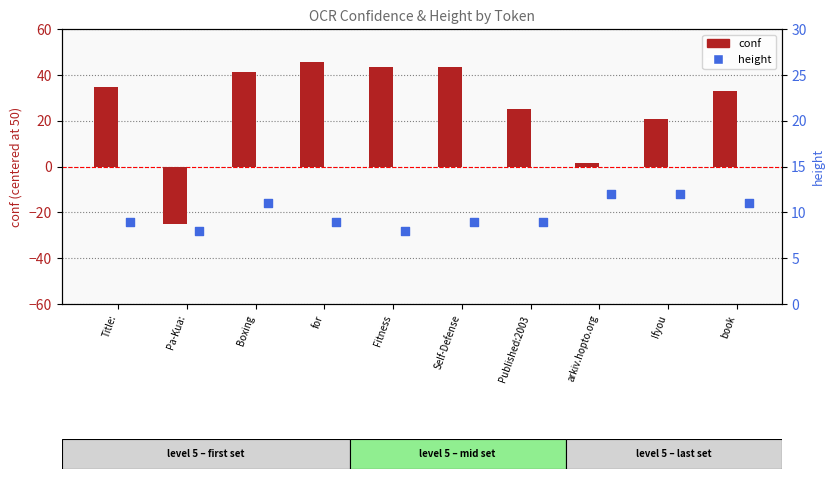

Which series reaches the minimum Y coordinate?

conf